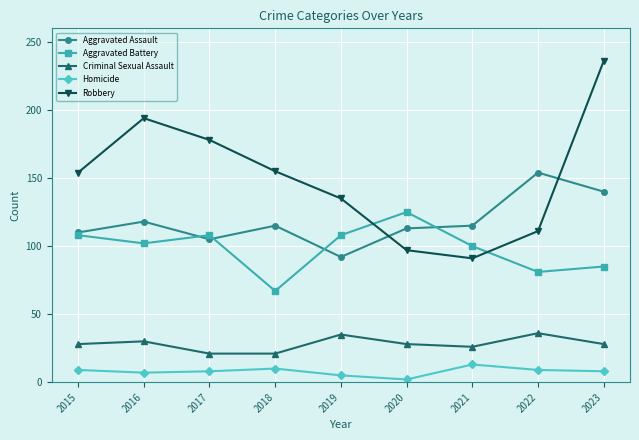

What is the difference between the maximum and minimum values in the Criminal Sexual Assault series?

15